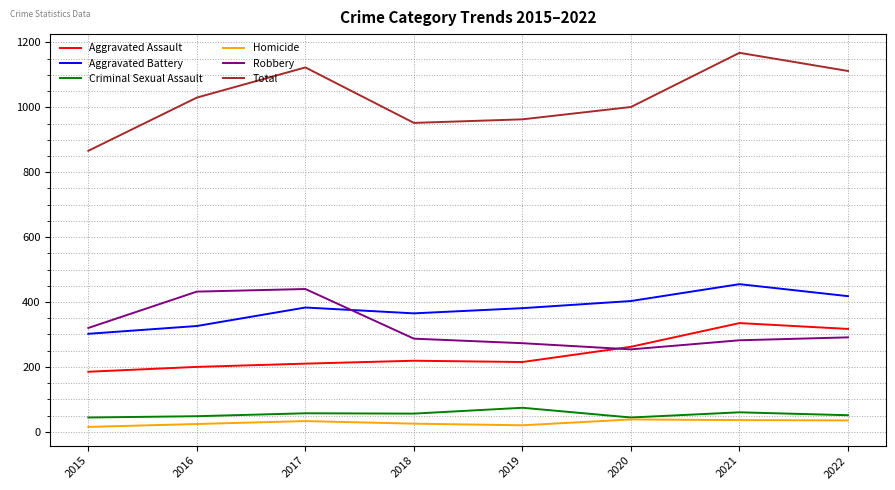

Is it true that Homicide equals 38 at 2020?

True